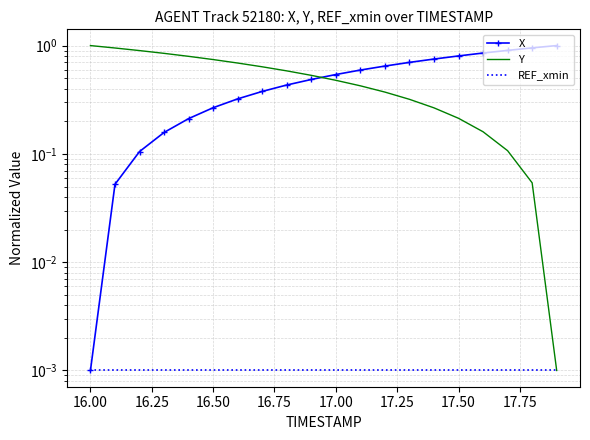

True or false: X and Y intersect in this chart.

True